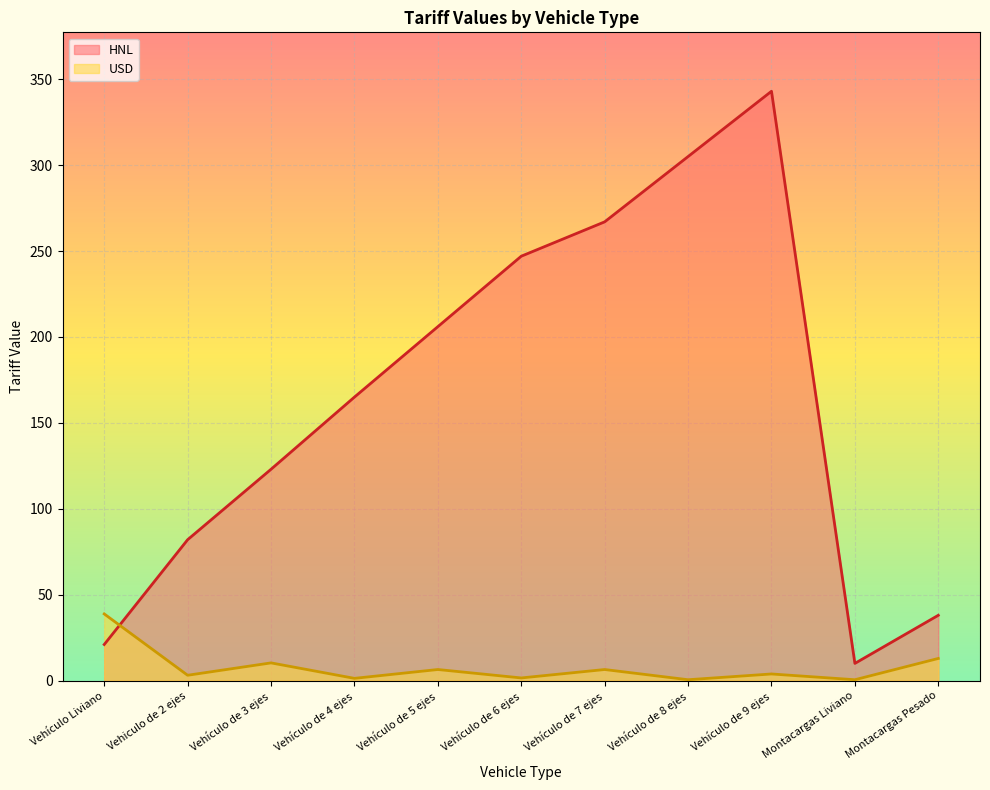

How many times do HNL and USD cross each other?

1